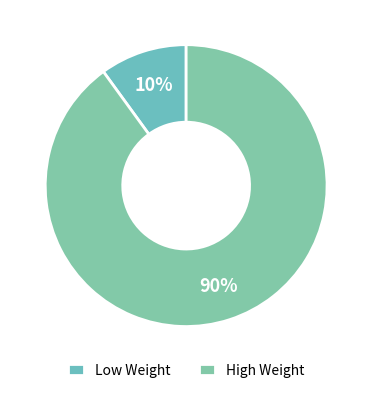

Which category has the biggest portion of the pie?

High Weight